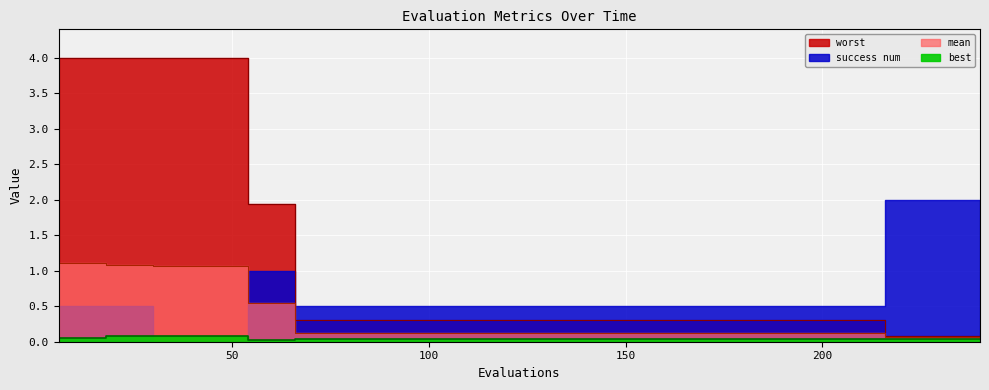

True or false: mean and best cross at least once.

False